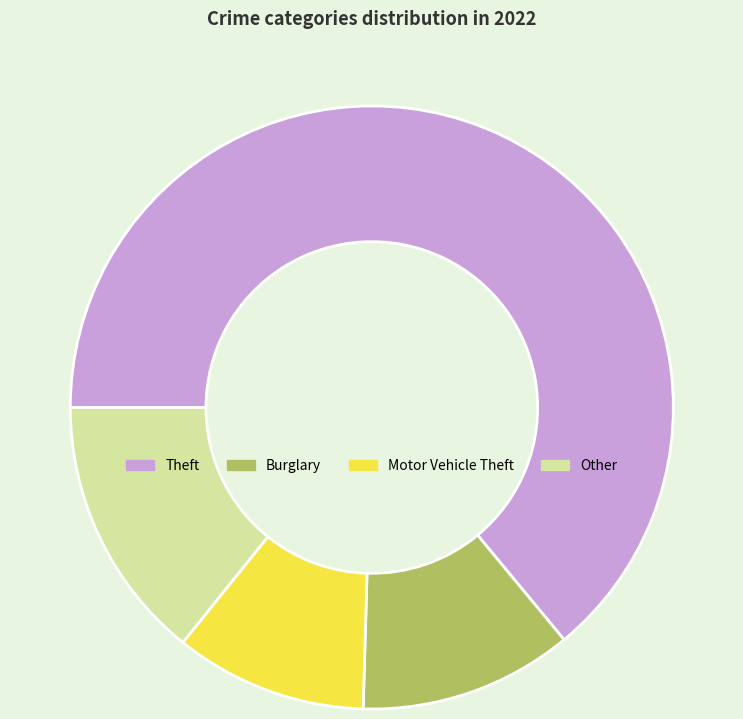

Is the sum of Other and Burglary greater than half?

No